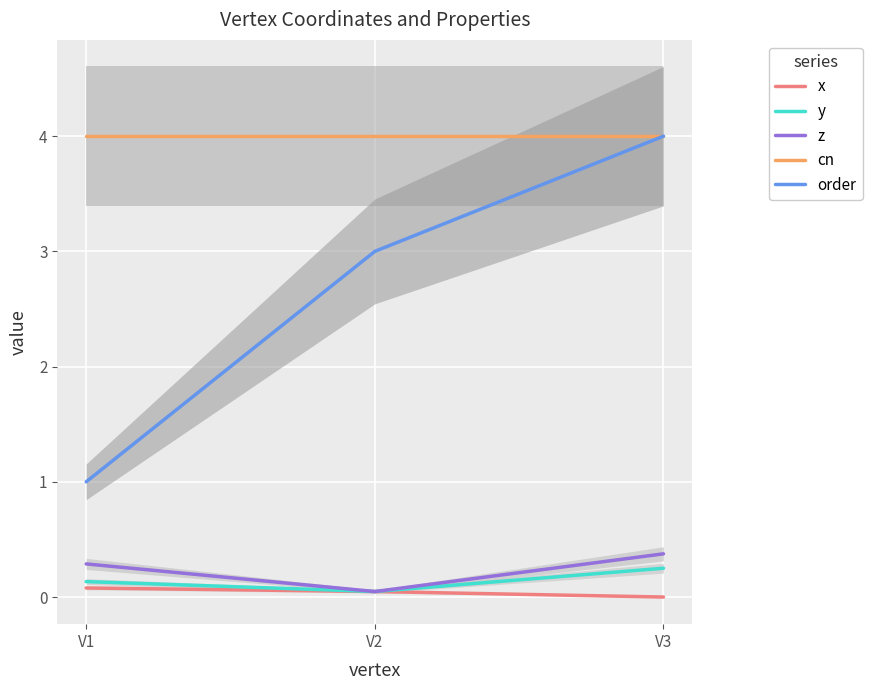

Rank the series at V1 from lowest to highest value.

x, y, z, order, cn